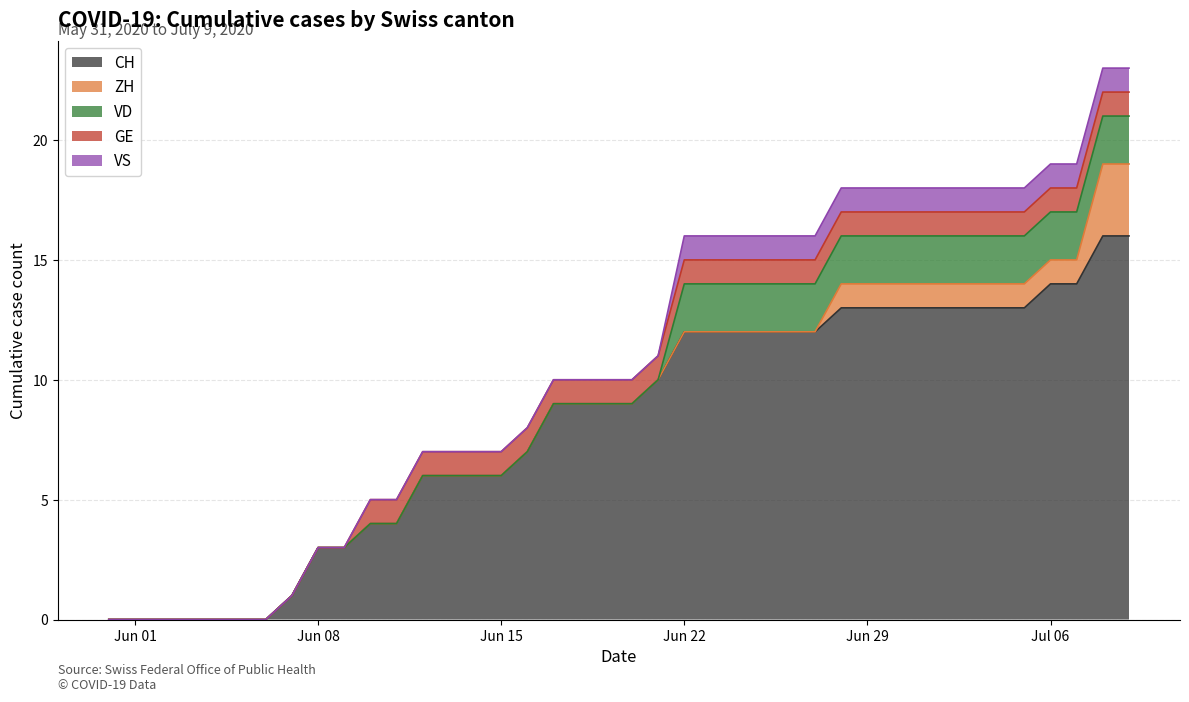

What is the label of the 19th point from the right?

2020-06-21